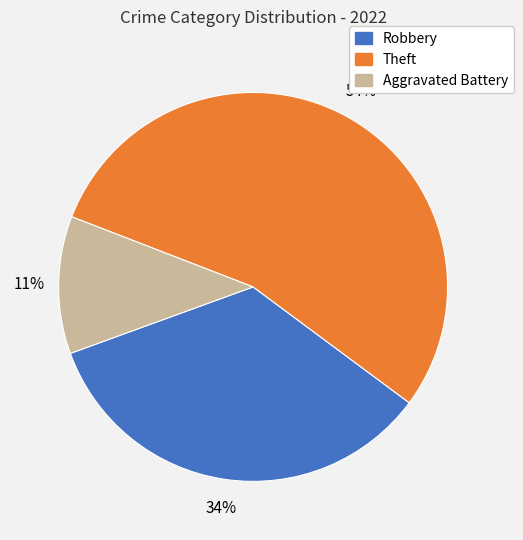

To the nearest percent, what is the difference between the largest and smallest slice percentages?

43%